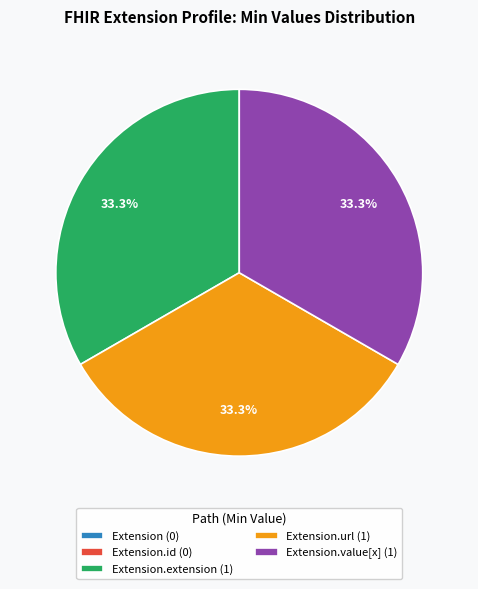

Does Extension.extension (1) account for over 50% of the chart?

No